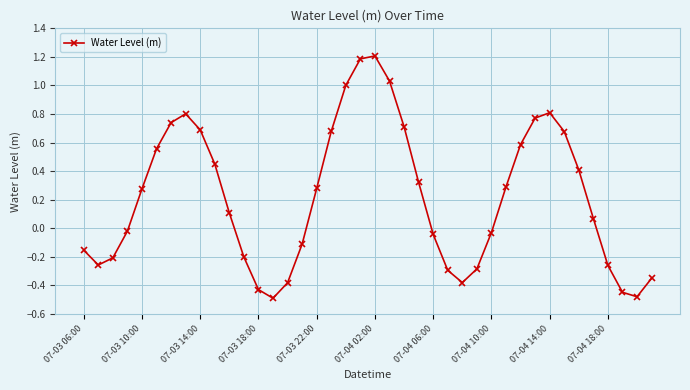

True or false: there are more than 0 points higher than both neighbors.

True